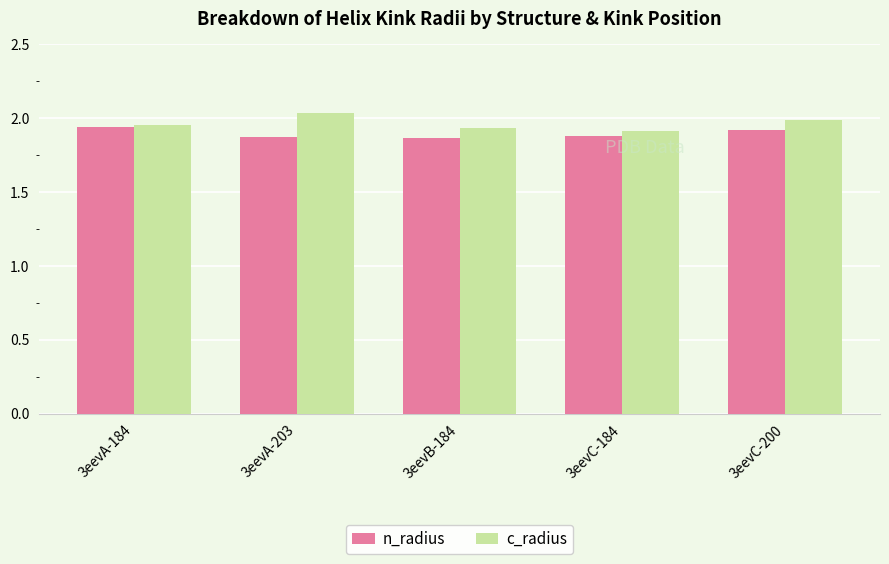

Does the chart contain stacked bars?

No